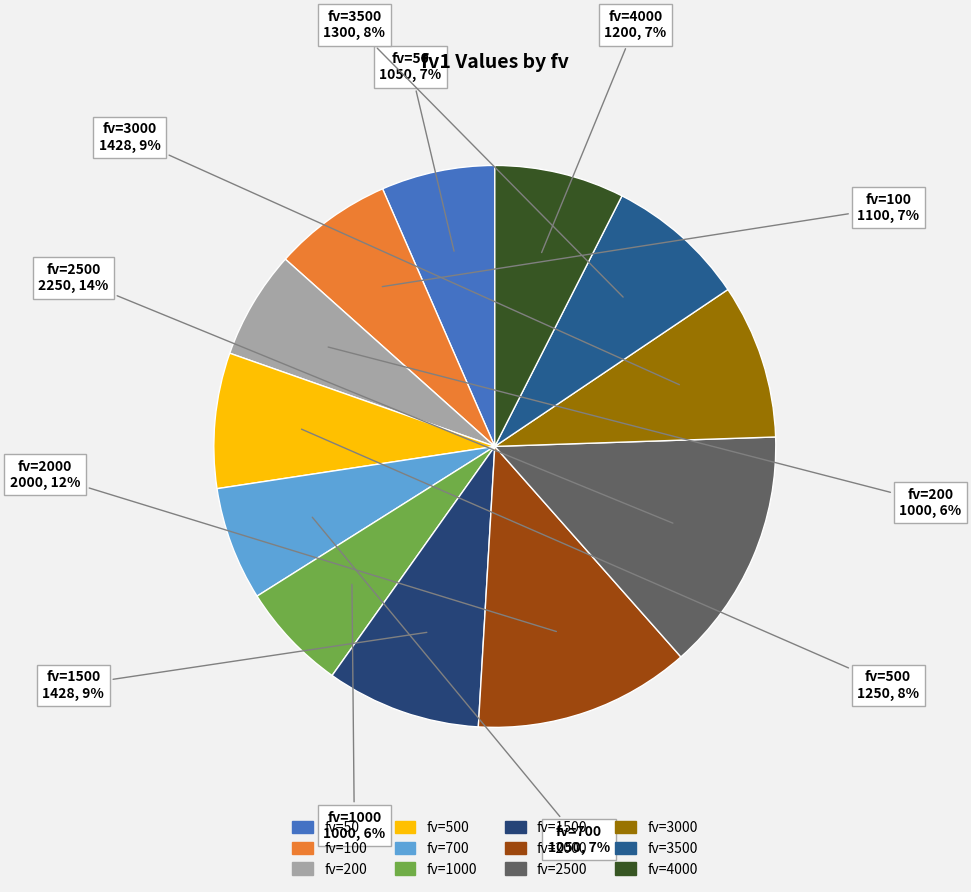

How many slices are in this pie chart?

12